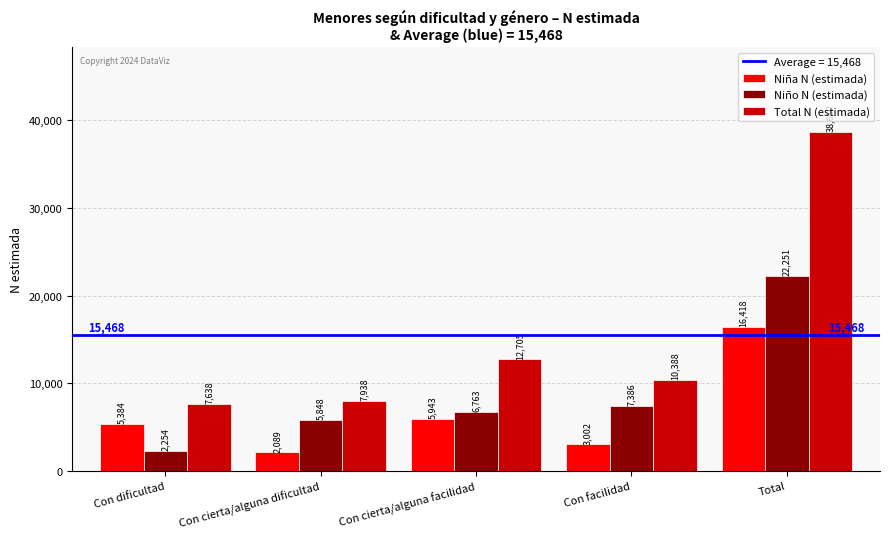

Reading right to left, list all the values displayed in this chart.

Niña N (estimada): 16418	3002	5943	2089	5384
Niño N (estimada): 22251	7386	6763	5848	2254
Total N (estimada): 38669	10388	12705	7938	7638